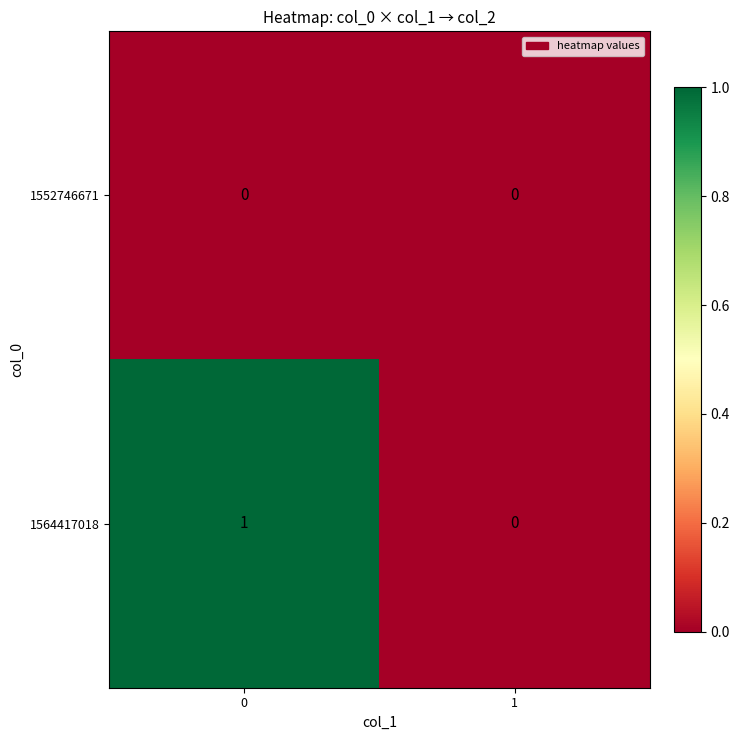

Which series has the largest range (max minus min)?

1564417018